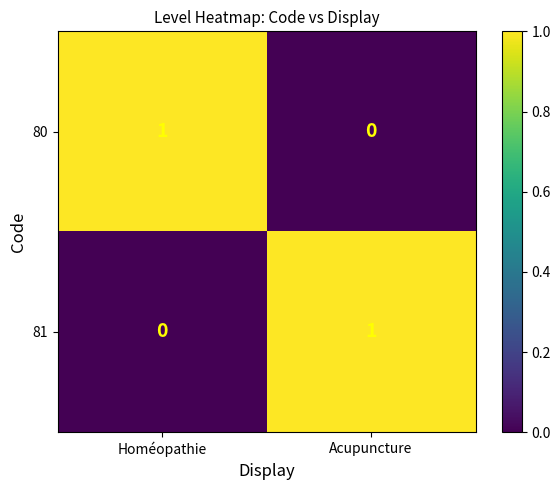

Reading right to left, what are all the values shown in this chart?

80: 0	1
81: 1	0